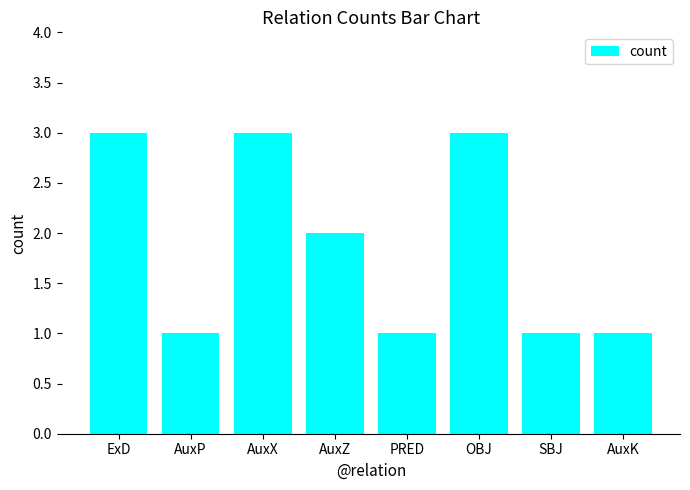

The value at OBJ is 1. True or false?

False